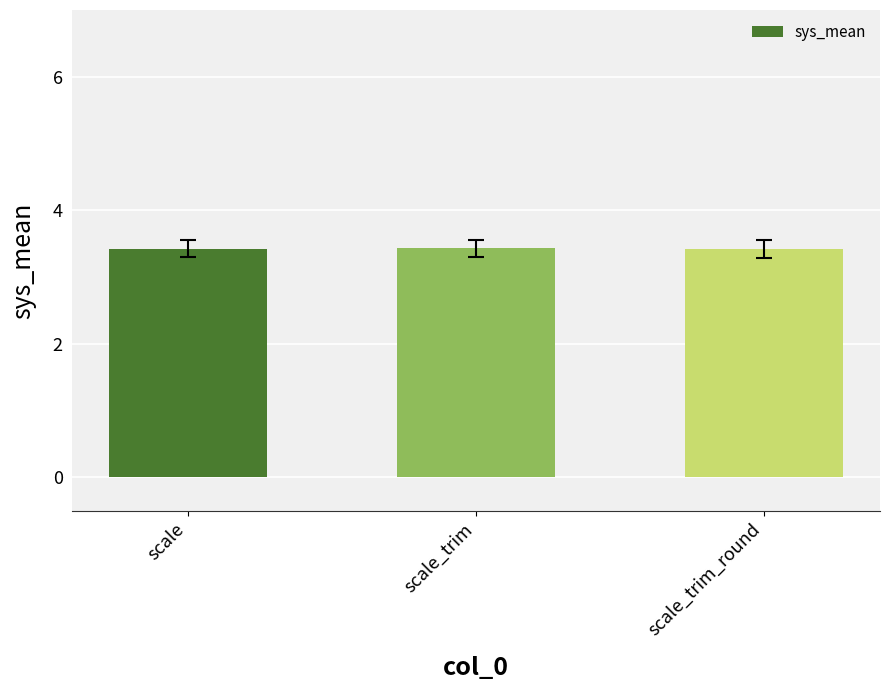

The chart shows a value of 3.4 at scale_trim. True or false?

True